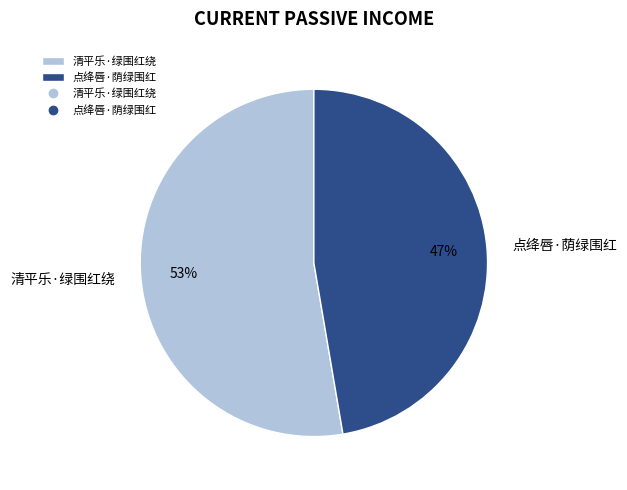

Rank the categories by value from highest to lowest.

清平乐·绿围红绕, 点绛唇·荫绿围红